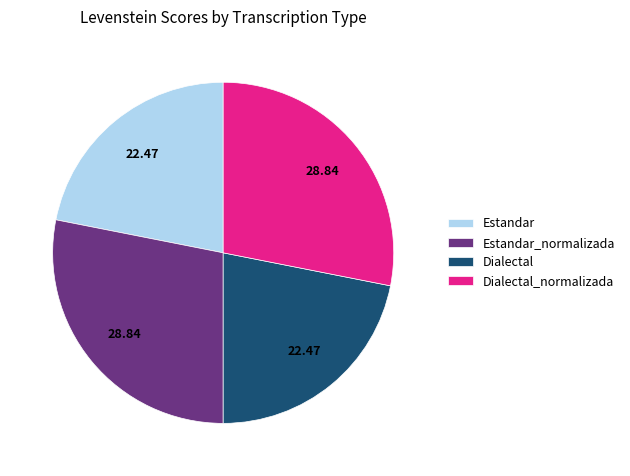

The Estandar slice represents 22% of the pie. True or false?

True